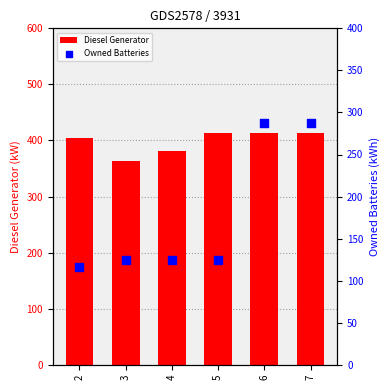

What are all the series names shown in the legend?

Diesel Generator, Owned Batteries